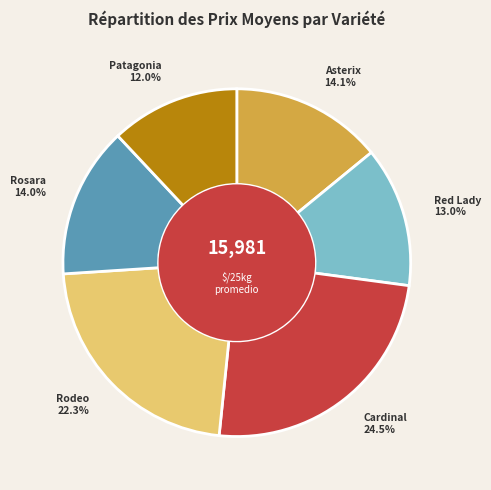

To the nearest percent, what is the average slice percentage?

17%